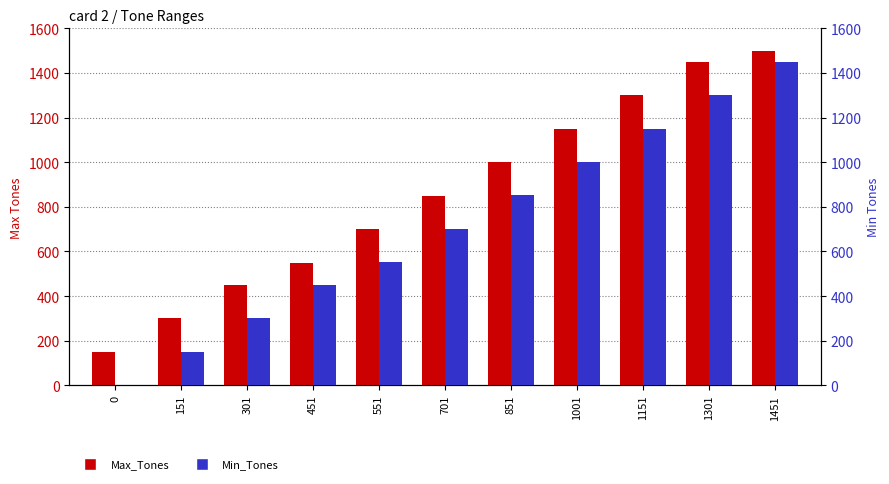

What is the difference between the maximum and minimum values in the Max_Tones series?

1350